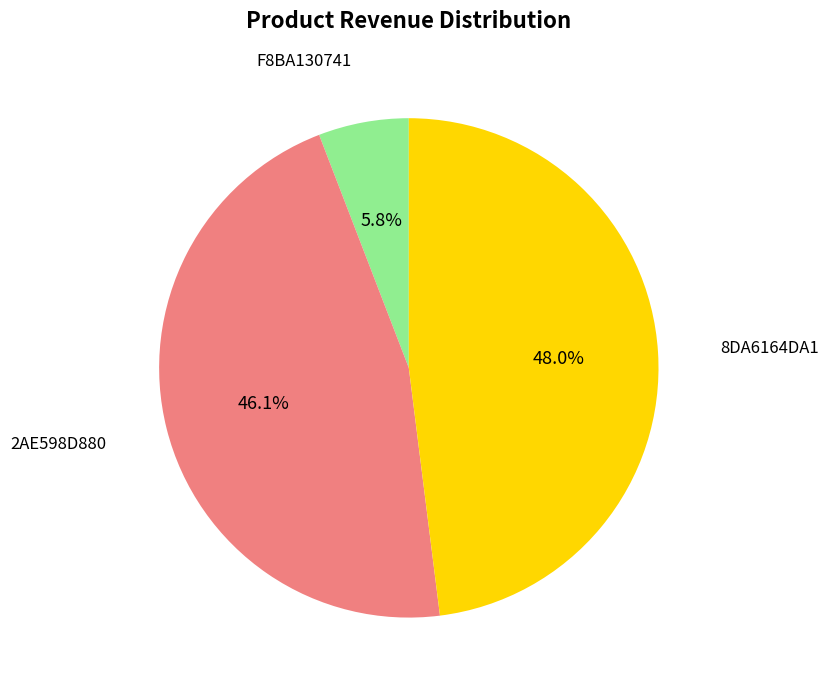

Is there a majority slice in this chart?

No